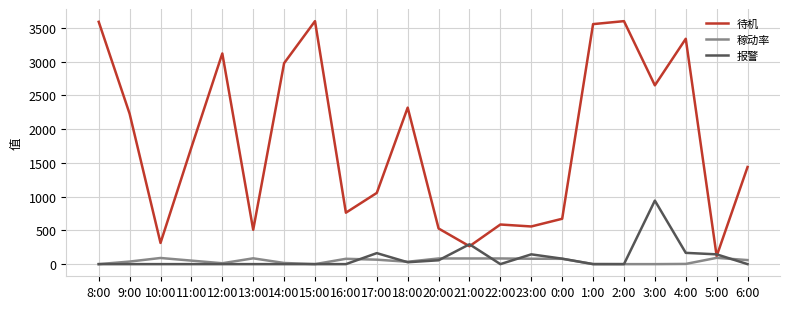

True or false: 稼动率 has a value of 79 at 0:00.

True